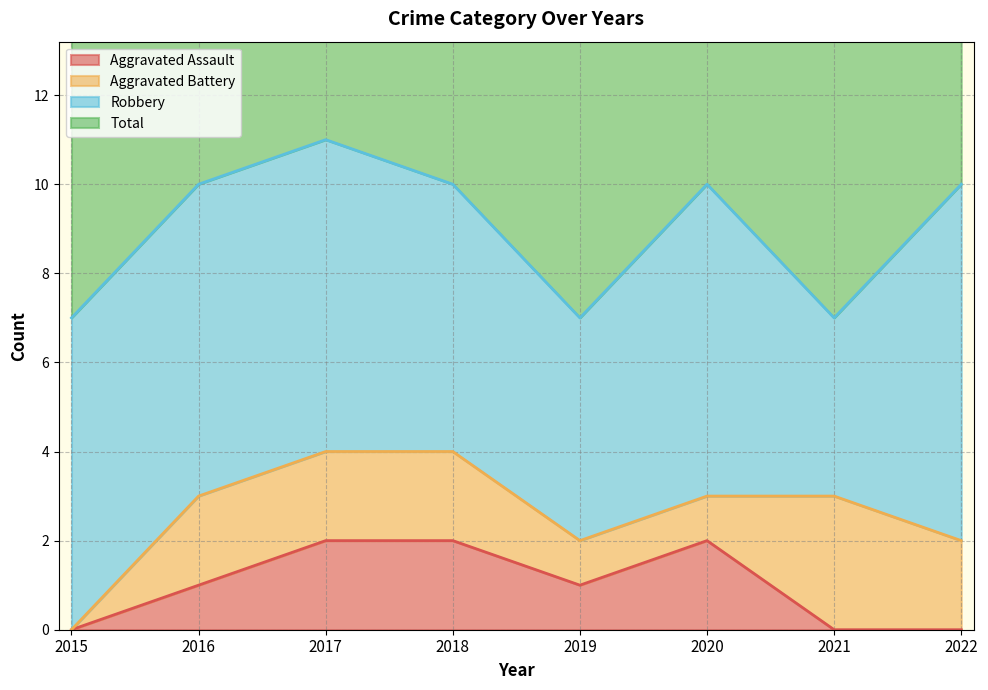

True or false: Aggravated Assault and Total intersect in this chart.

False